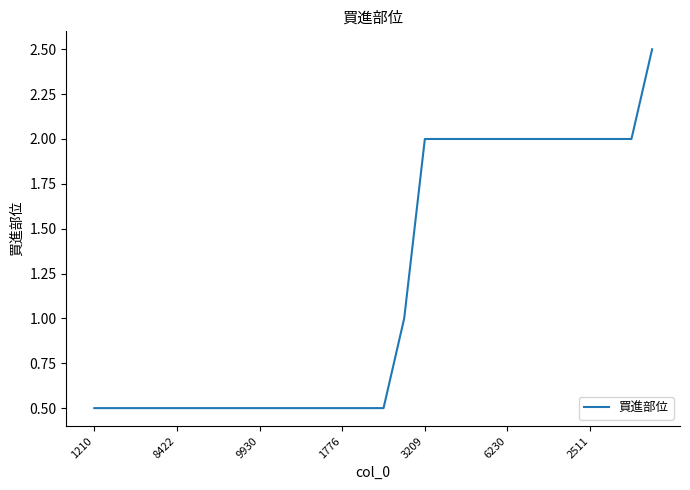

What is the minimum value shown in the chart?

0.5